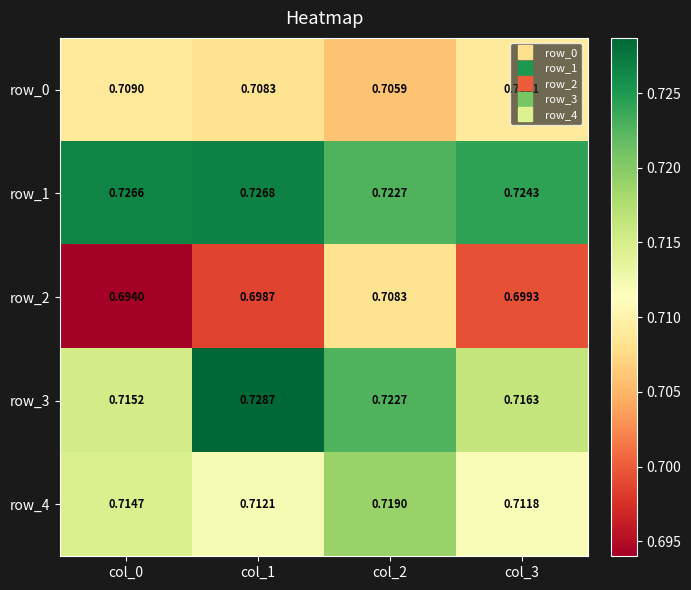

Is it true that row_4 equals 0.4 at col_1?

False